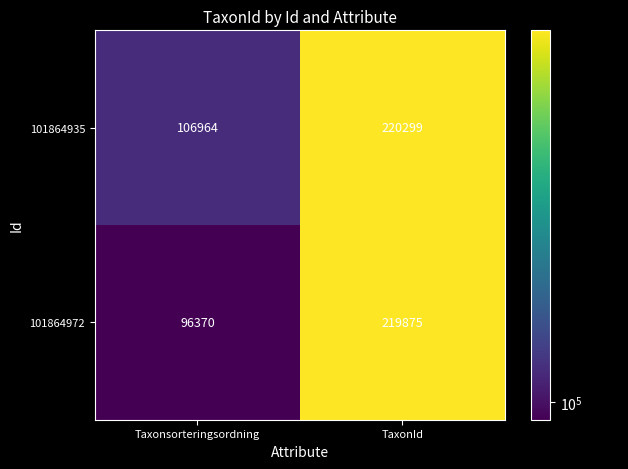

What is the total value across all series at Taxonsorteringsordning?

203334